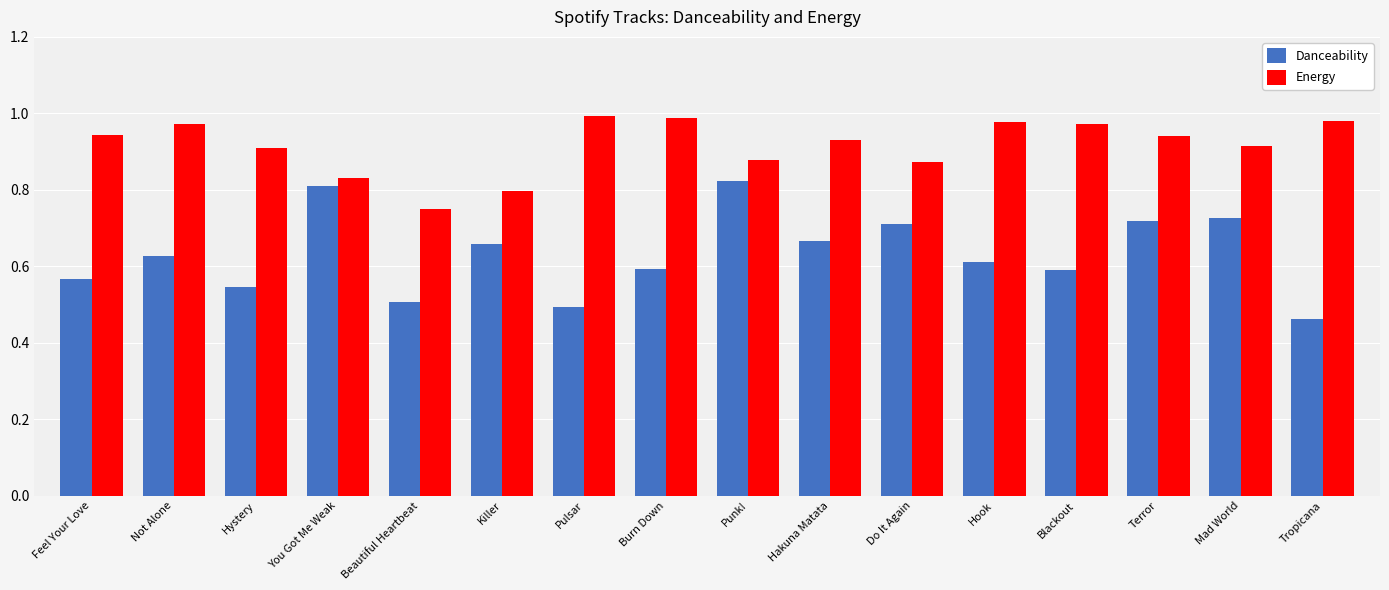

The Energy series shows 0.3 at You Got Me Weak. True or false?

False